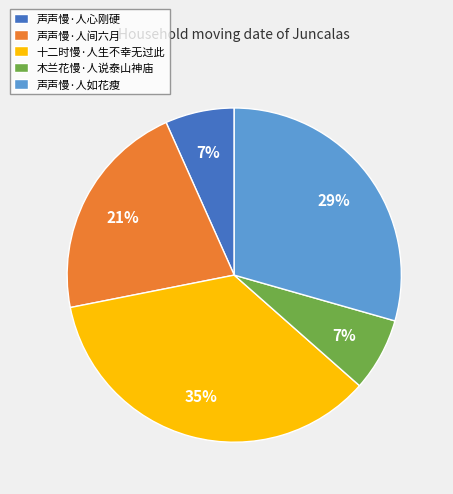

The 声声慢·人如花瘦 slice represents 22% of the pie. True or false?

False